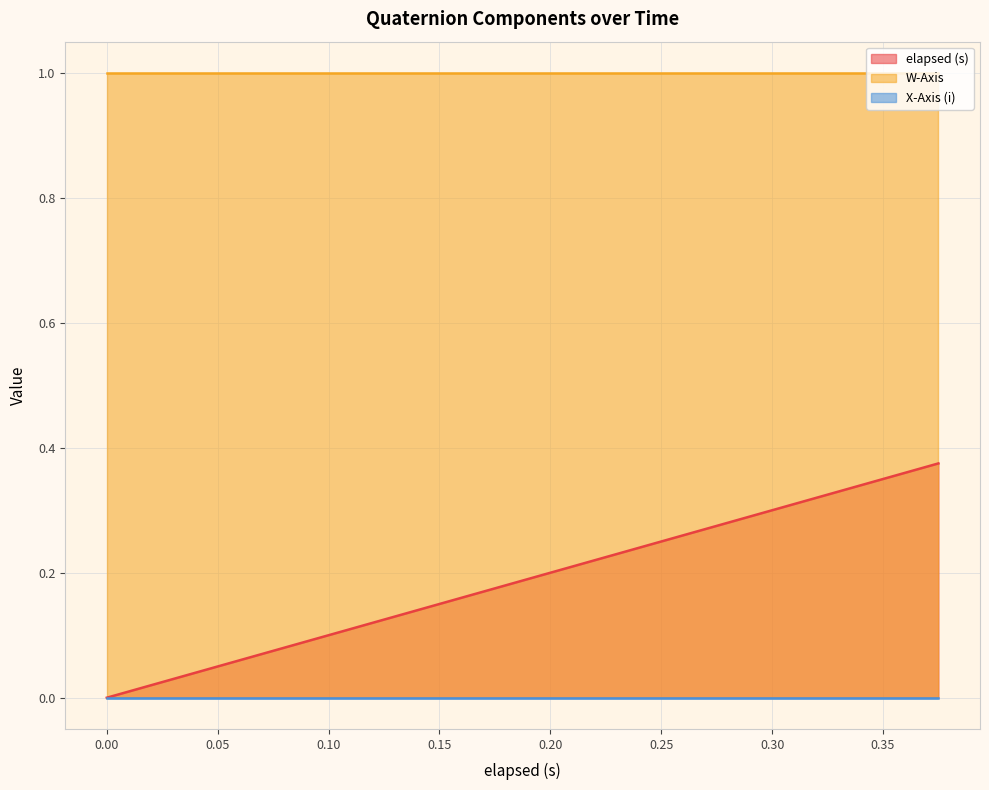

True or false: X-Axis (i) and W-Axis intersect in this chart.

False